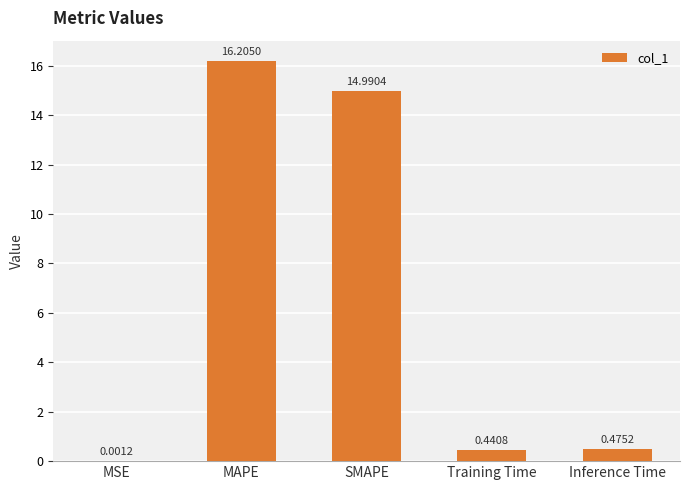

What is the sum of all values?

32.1